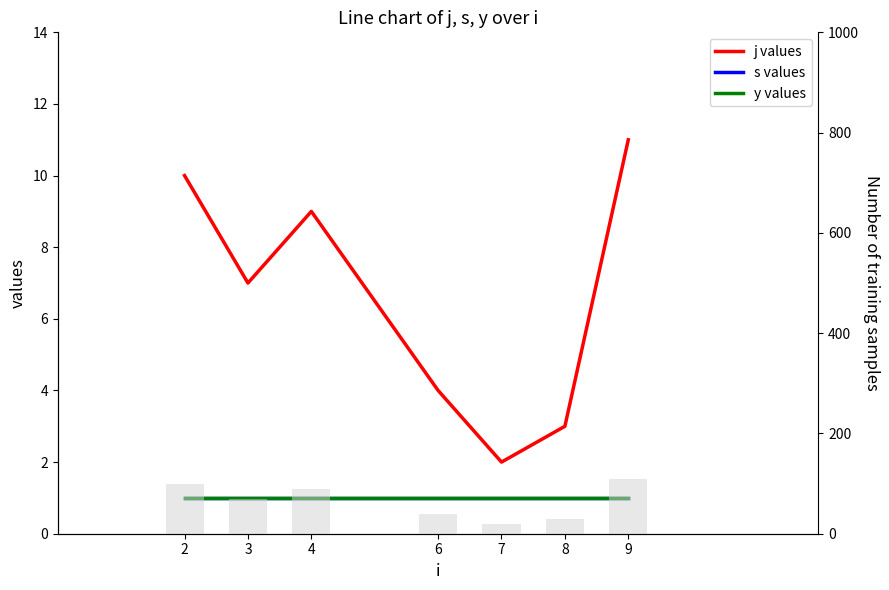

What is the value of the y values bar at the 7th from the left?

1